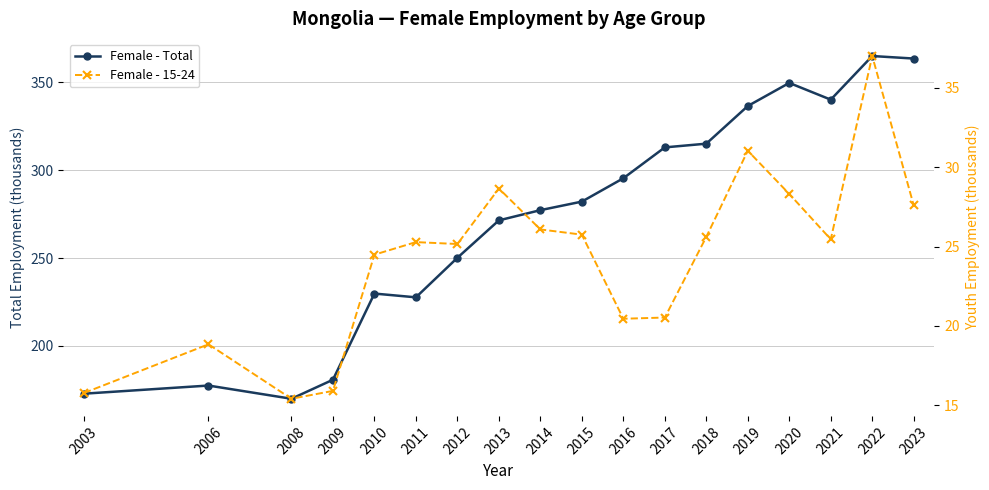

True or false: Female - 15-24 and Female - Total cross at least once.

False